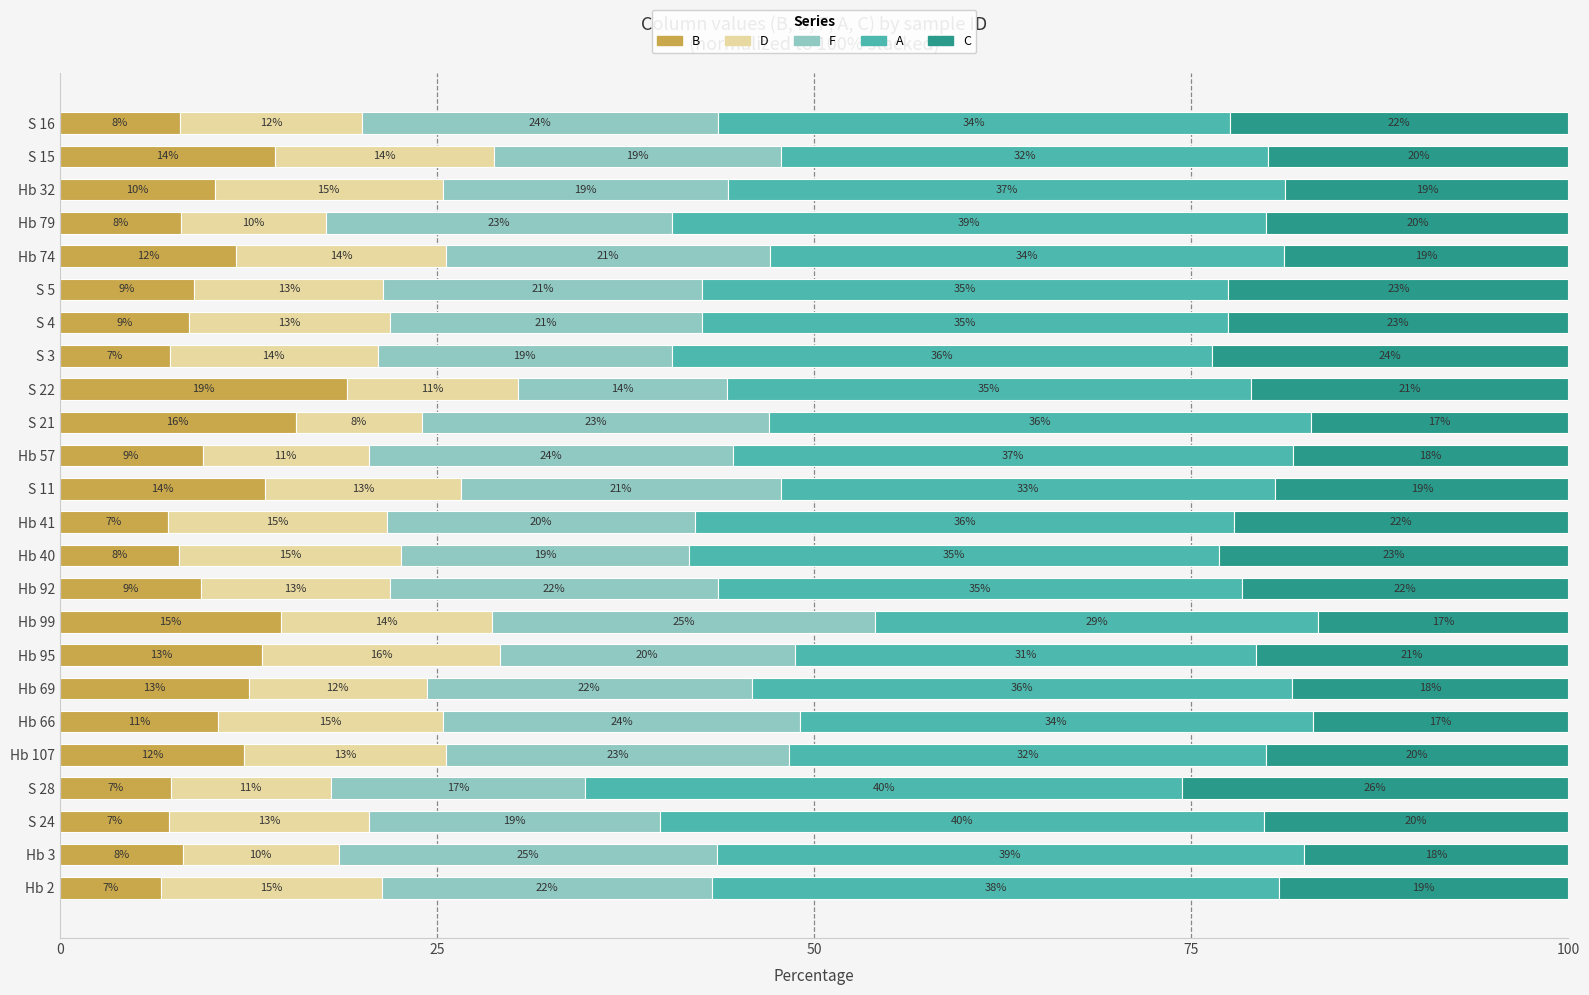

Read the B value at S 16.

8.0